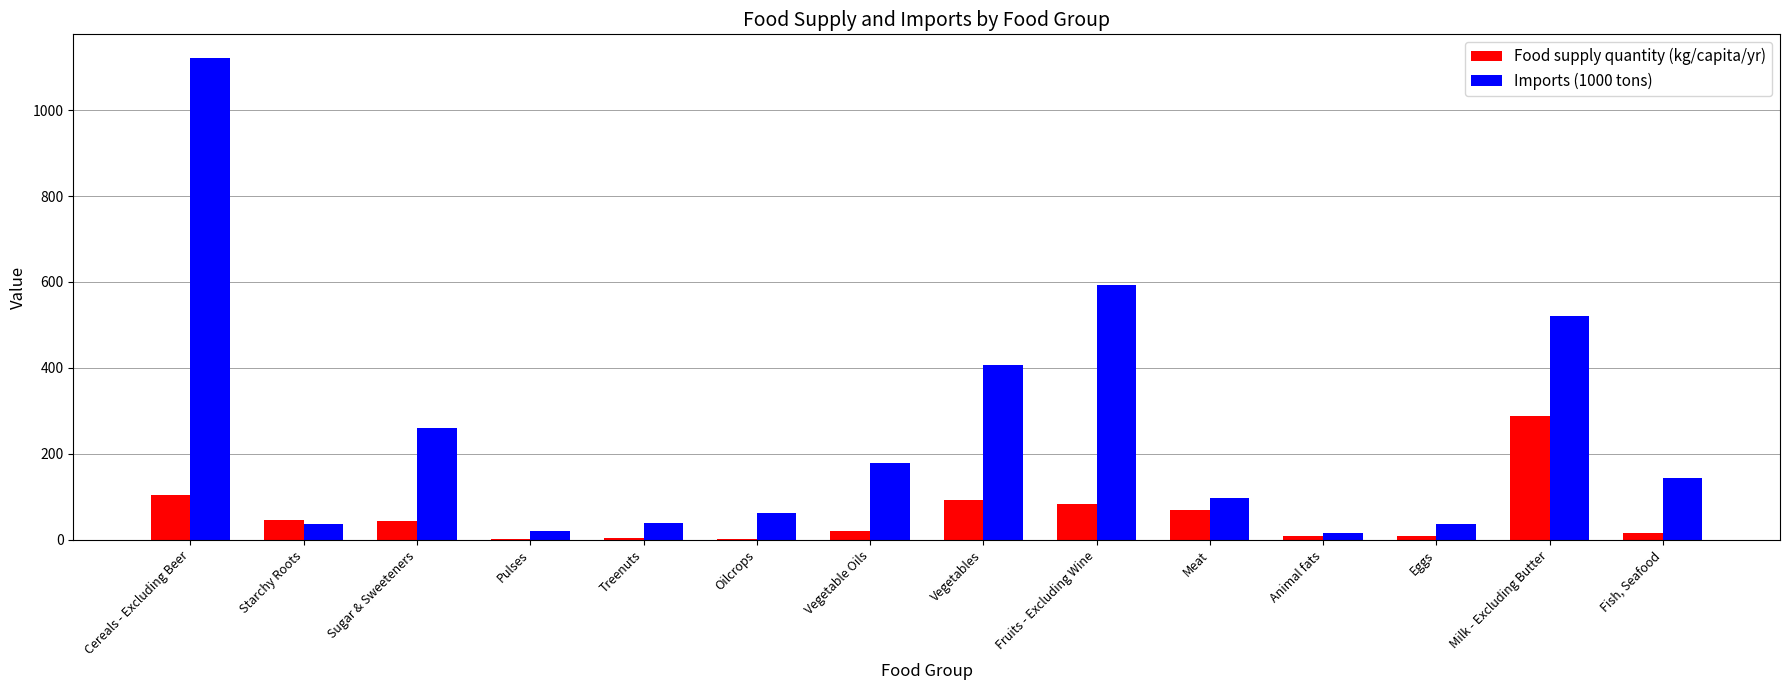

Is the value of Food supply quantity (kg/capita/yr) at Fruits - Excluding Wine greater than the value of Imports (1000 tons) at Vegetable Oils?

No